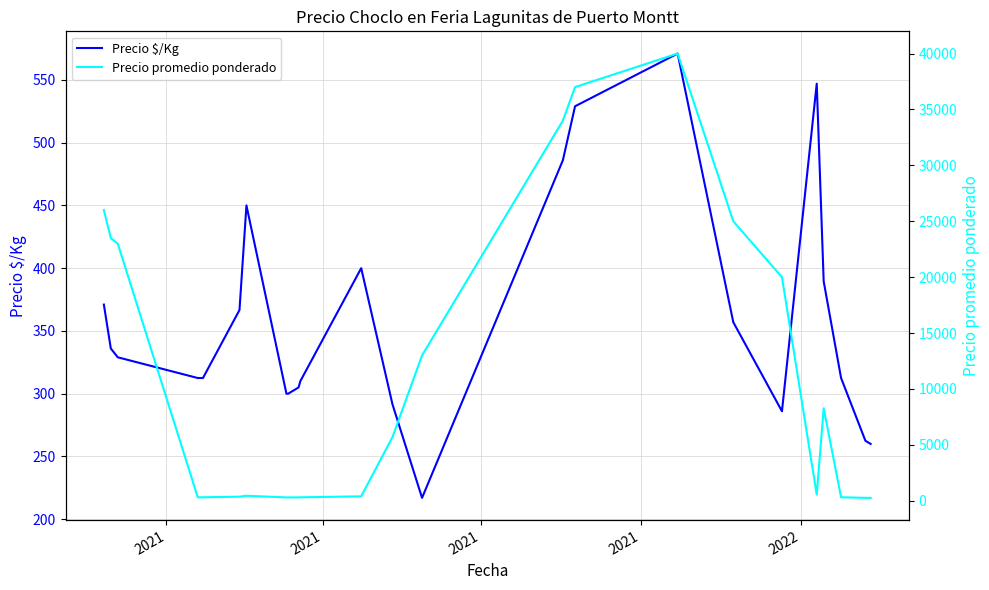

True or false: Precio promedio ponderado has more than 0 points higher than both neighbors.

True